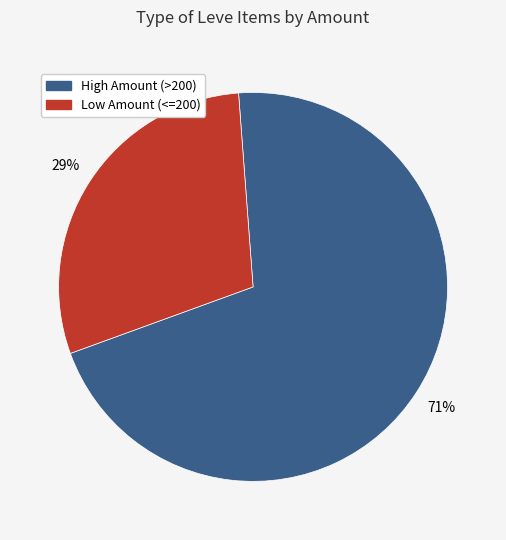

How many slices are in this pie chart?

2